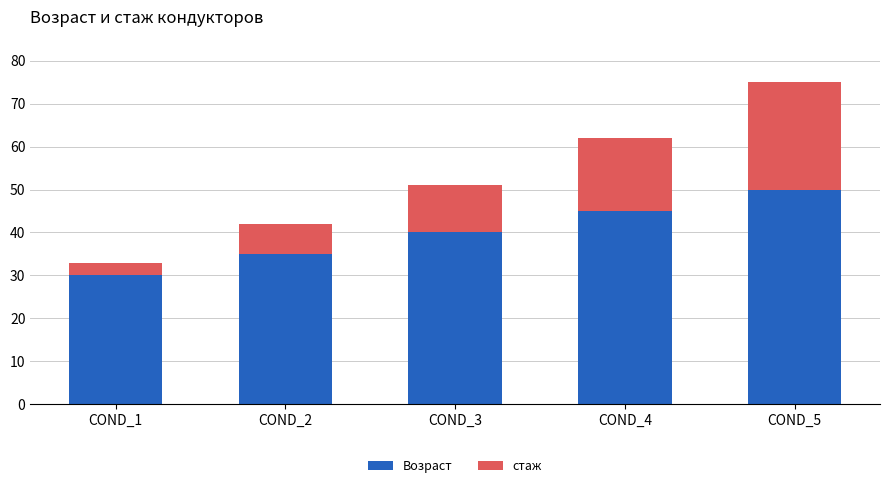

What is the value of the Возраст bar at the 2nd from the left?

35